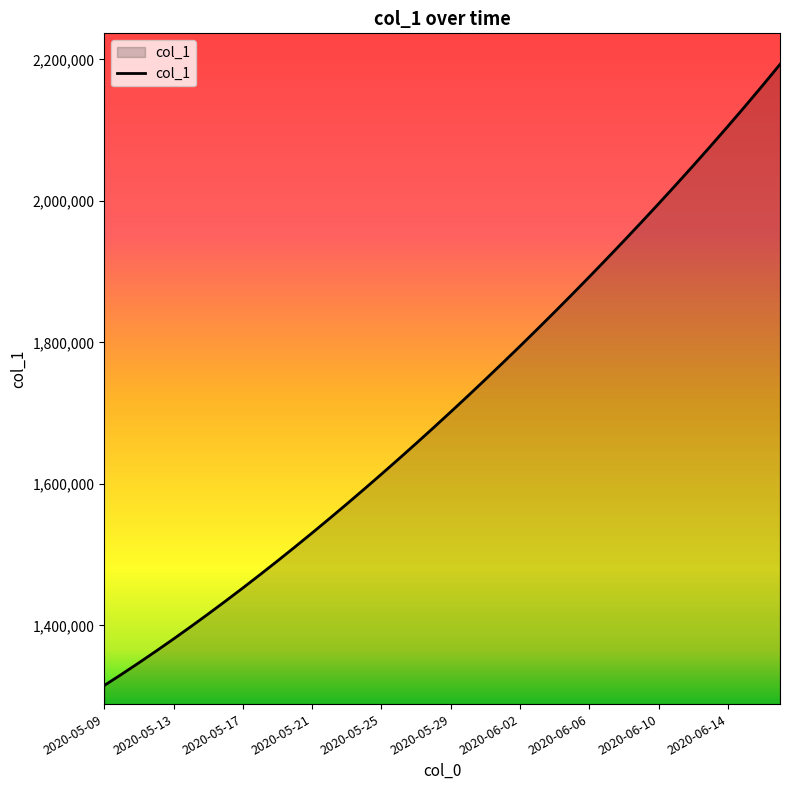

What is the smallest value displayed?

1315099.0